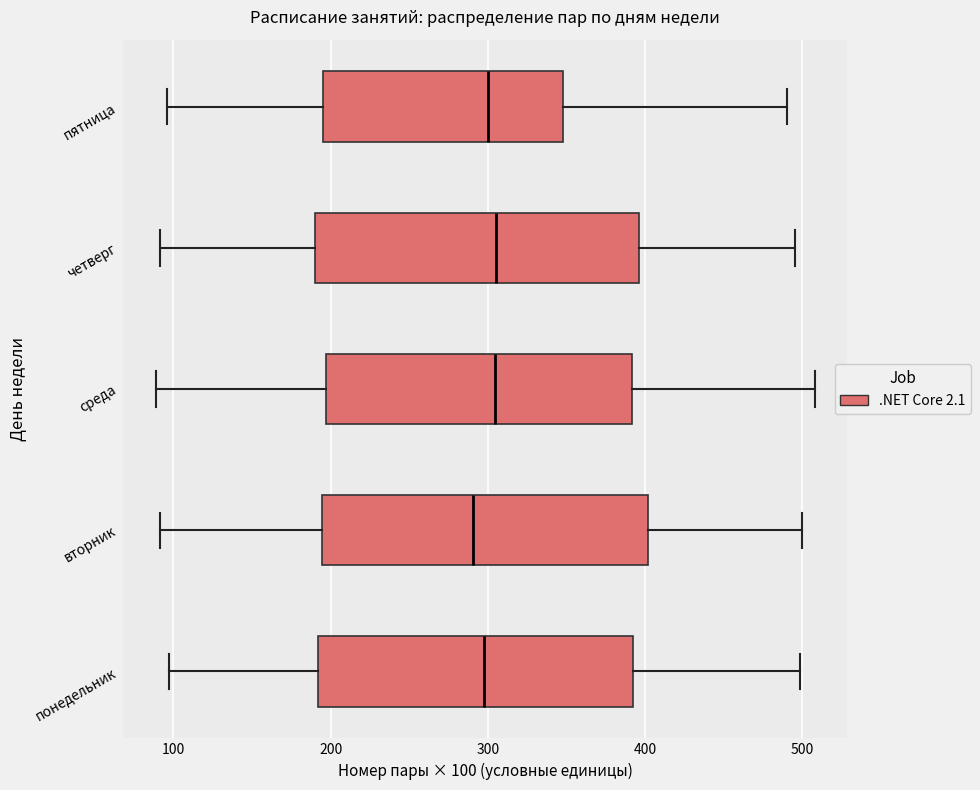

Reading bottom to top, transcribe this box plot: for each box, give where its median line is, the range the box spans, and where its two whiskers end, as read against the x-axis. The values are not printed on the chart, so give them approximately, as read against the axis.

понедельник: median 300, box 190 to 390, whiskers 100 to 500
вторник: median 290, box 190 to 400, whiskers 90 to 500
среда: median 300, box 200 to 390, whiskers 90 to 510
четверг: median 300, box 190 to 400, whiskers 90 to 500
пятница: median 300, box 200 to 350, whiskers 100 to 490